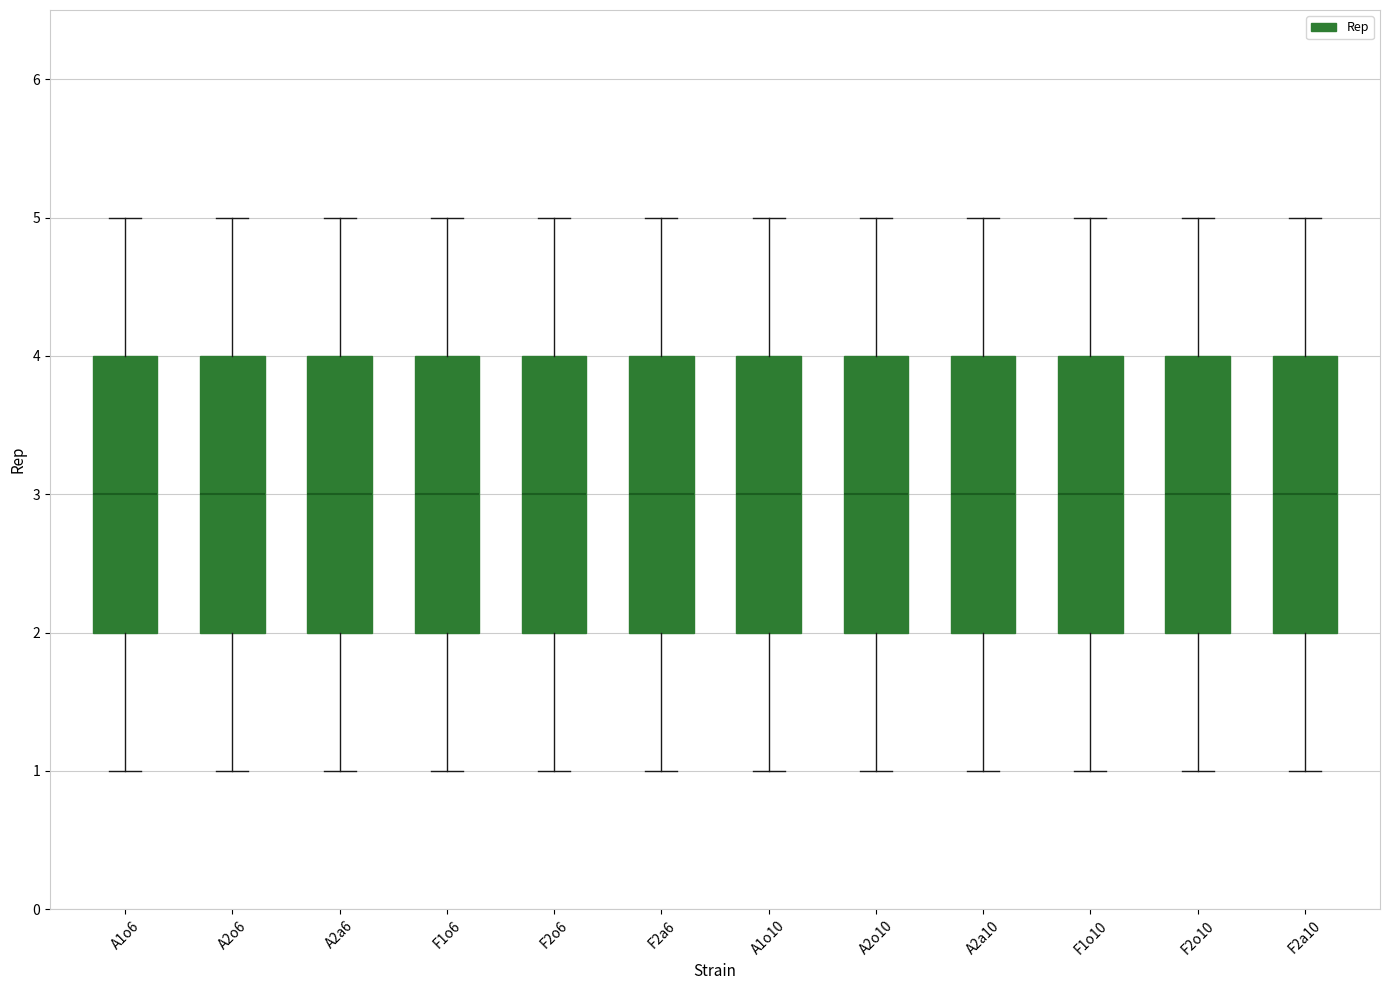

Reading left to right, read every box against the y-axis: the position of its median line, the range the box covers, and the ends of its whiskers. The values are not printed on the chart, so give them approximately, as read against the axis.

A1o6: median 3, box 2 to 4, whiskers 1 to 5
A2o6: median 3, box 2 to 4, whiskers 1 to 5
A2a6: median 3, box 2 to 4, whiskers 1 to 5
F1o6: median 3, box 2 to 4, whiskers 1 to 5
F2o6: median 3, box 2 to 4, whiskers 1 to 5
F2a6: median 3, box 2 to 4, whiskers 1 to 5
A1o10: median 3, box 2 to 4, whiskers 1 to 5
A2o10: median 3, box 2 to 4, whiskers 1 to 5
A2a10: median 3, box 2 to 4, whiskers 1 to 5
F1o10: median 3, box 2 to 4, whiskers 1 to 5
F2o10: median 3, box 2 to 4, whiskers 1 to 5
F2a10: median 3, box 2 to 4, whiskers 1 to 5